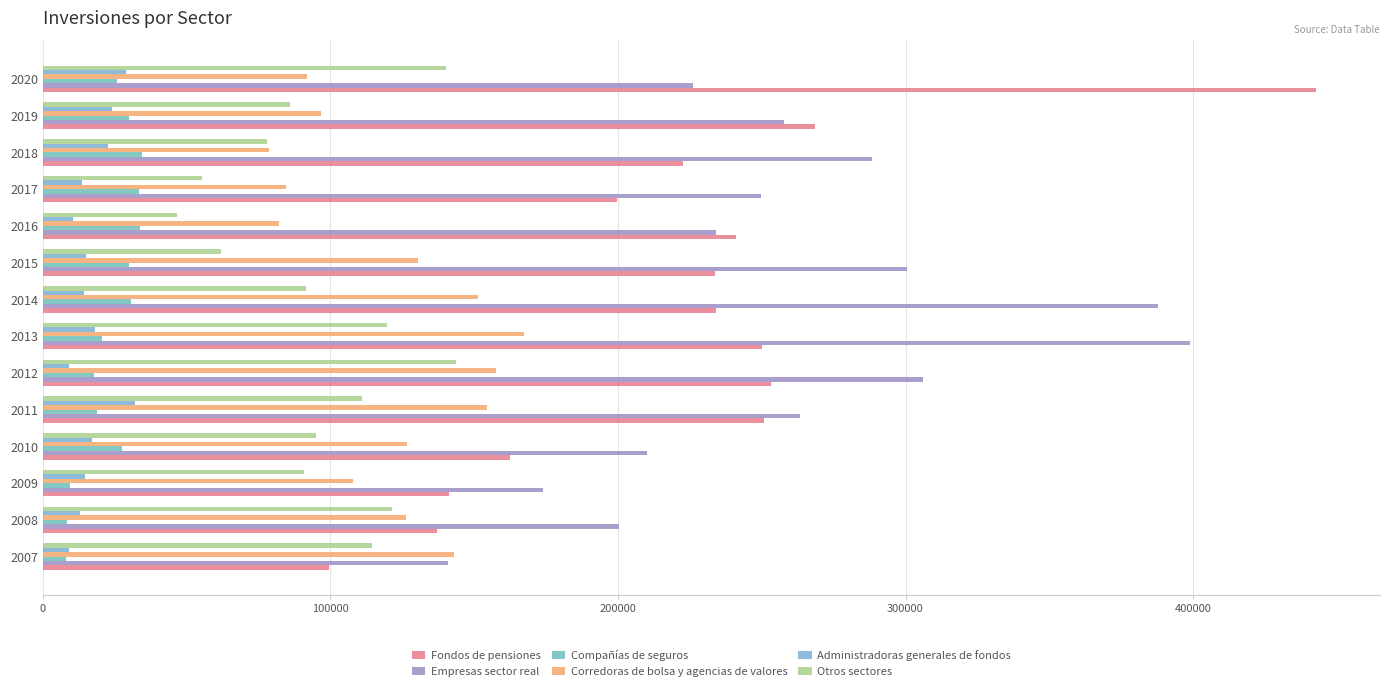

Count the number of data series in this chart.

6